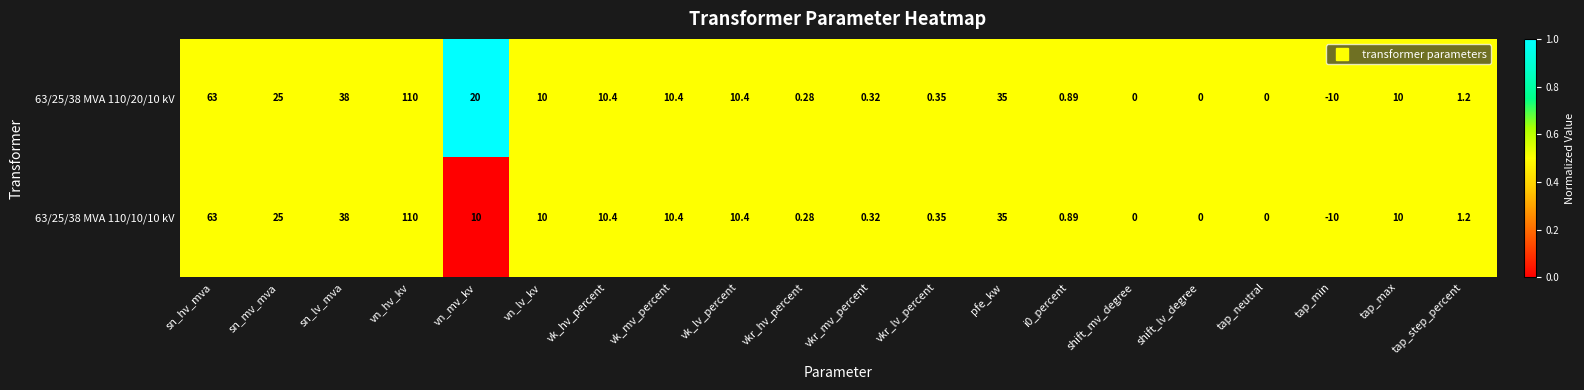

Which category has the highest value in the 63/25/38 MVA 110/20/10 kV series?

vn_hv_kv